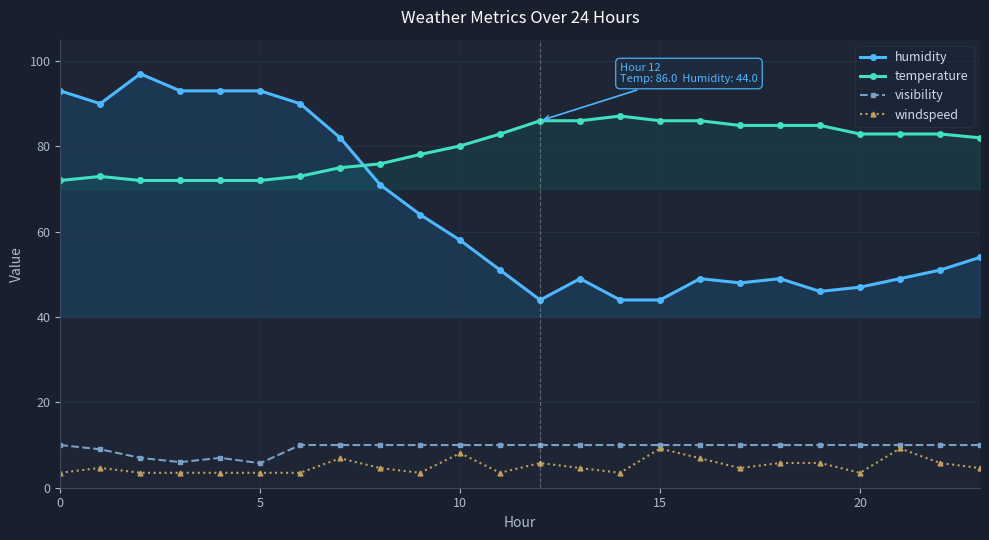

What is the spread (max minus min) of values at 0?

89.5